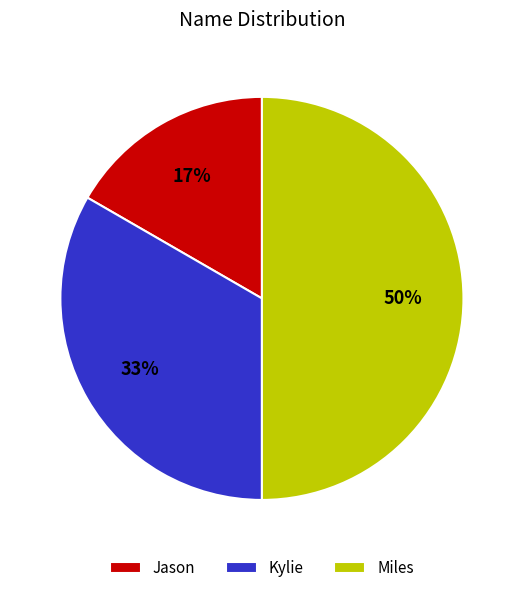

Is the sum of Kylie and Miles greater than half?

Yes